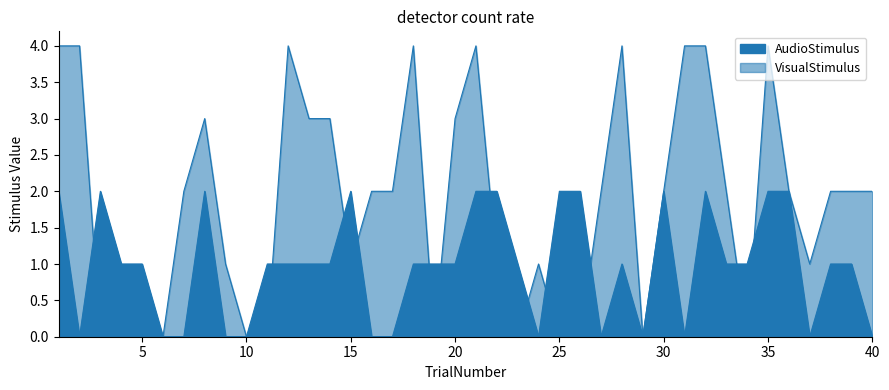

Which label corresponds to the smallest value in the chart?

2